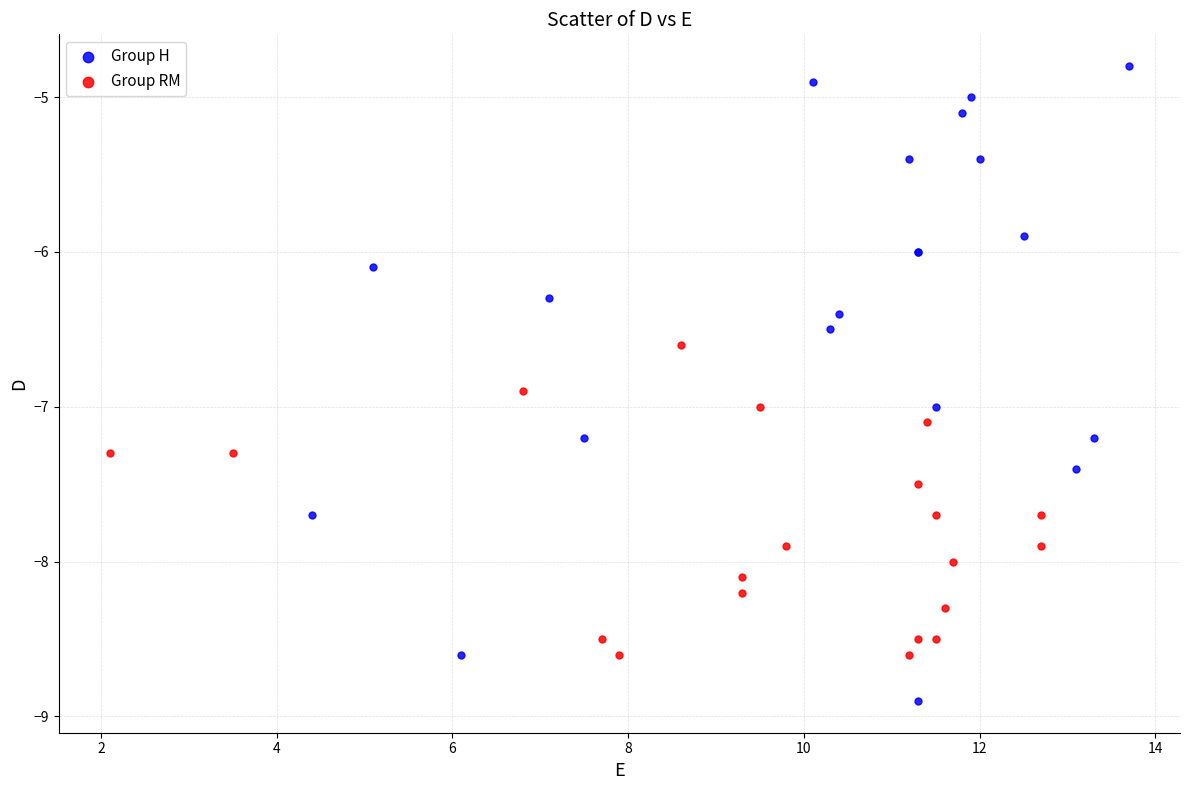

Which series reaches the maximum Y coordinate?

Group H